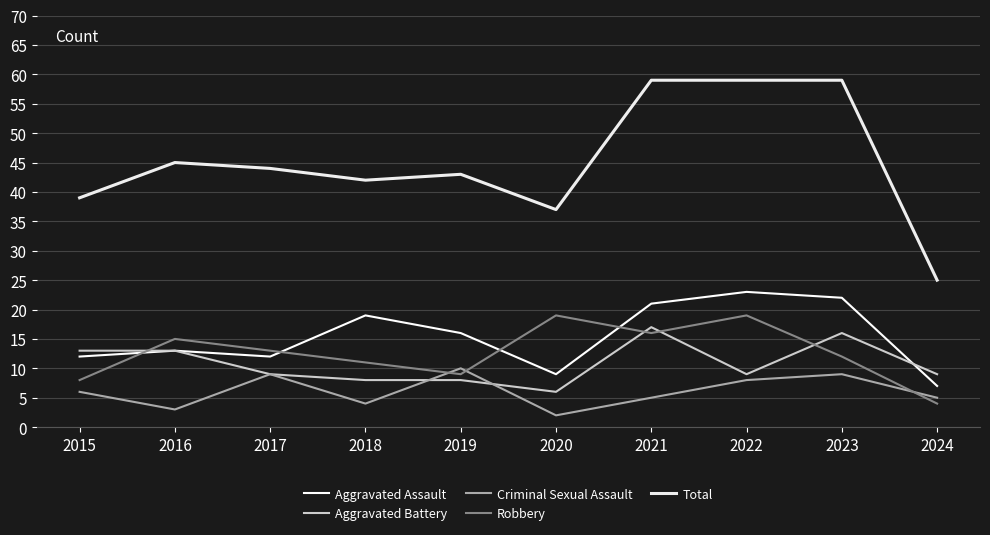

What is the approximate value of Aggravated Battery at 2022, to the nearest 5?

10